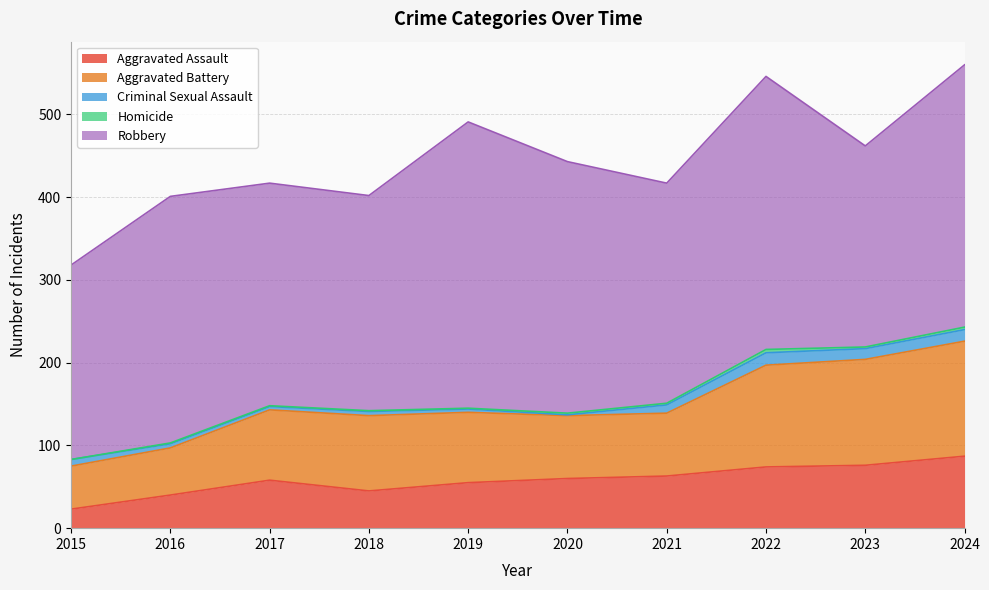

What is the spread (max minus min) of values at 2023?

241